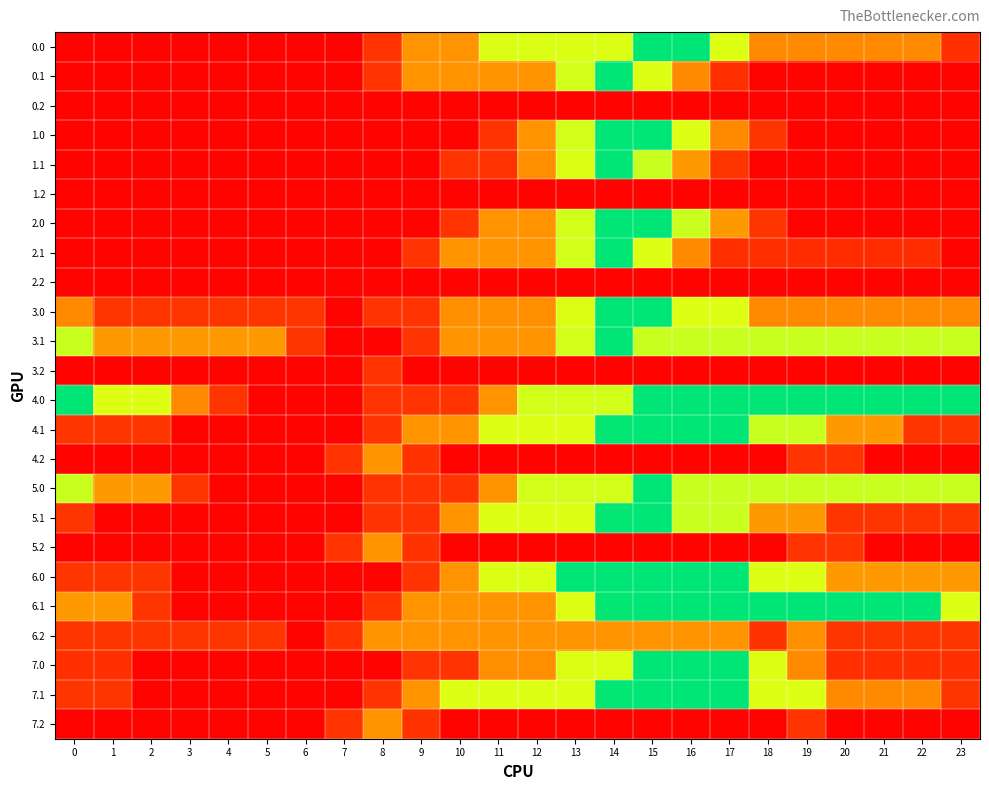

How many categories are shown in the chart?

24